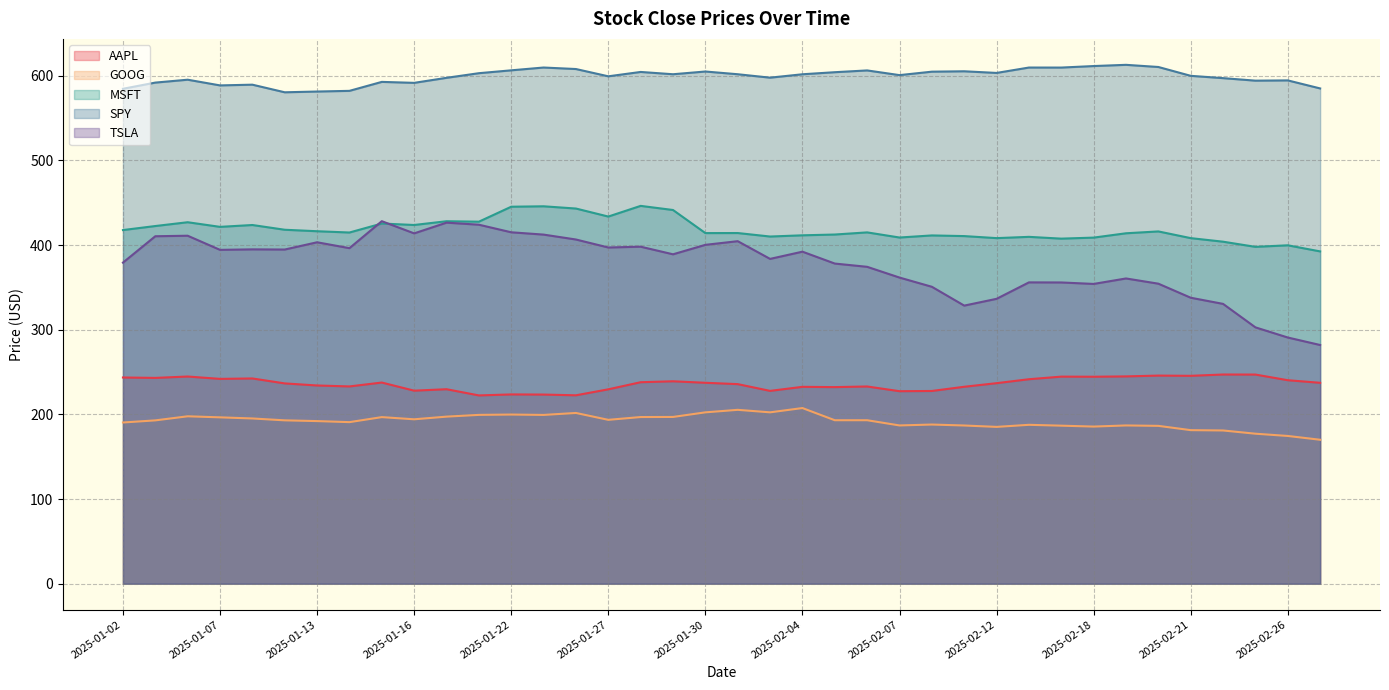

What is the value of the MSFT point at the 1st from the left?

417.7